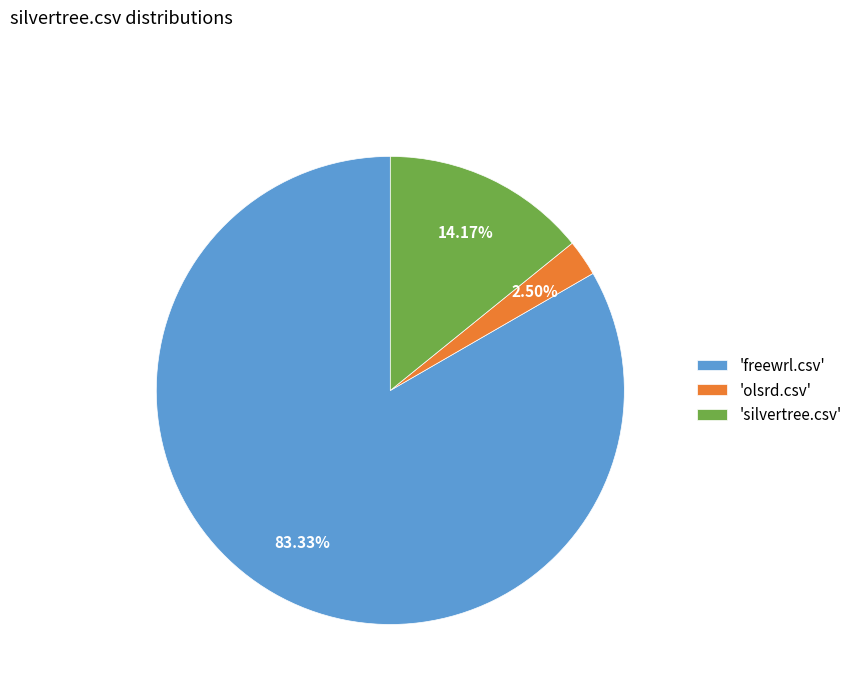

Between 'silvertree.csv' and 'olsrd.csv', which is larger?

'silvertree.csv'